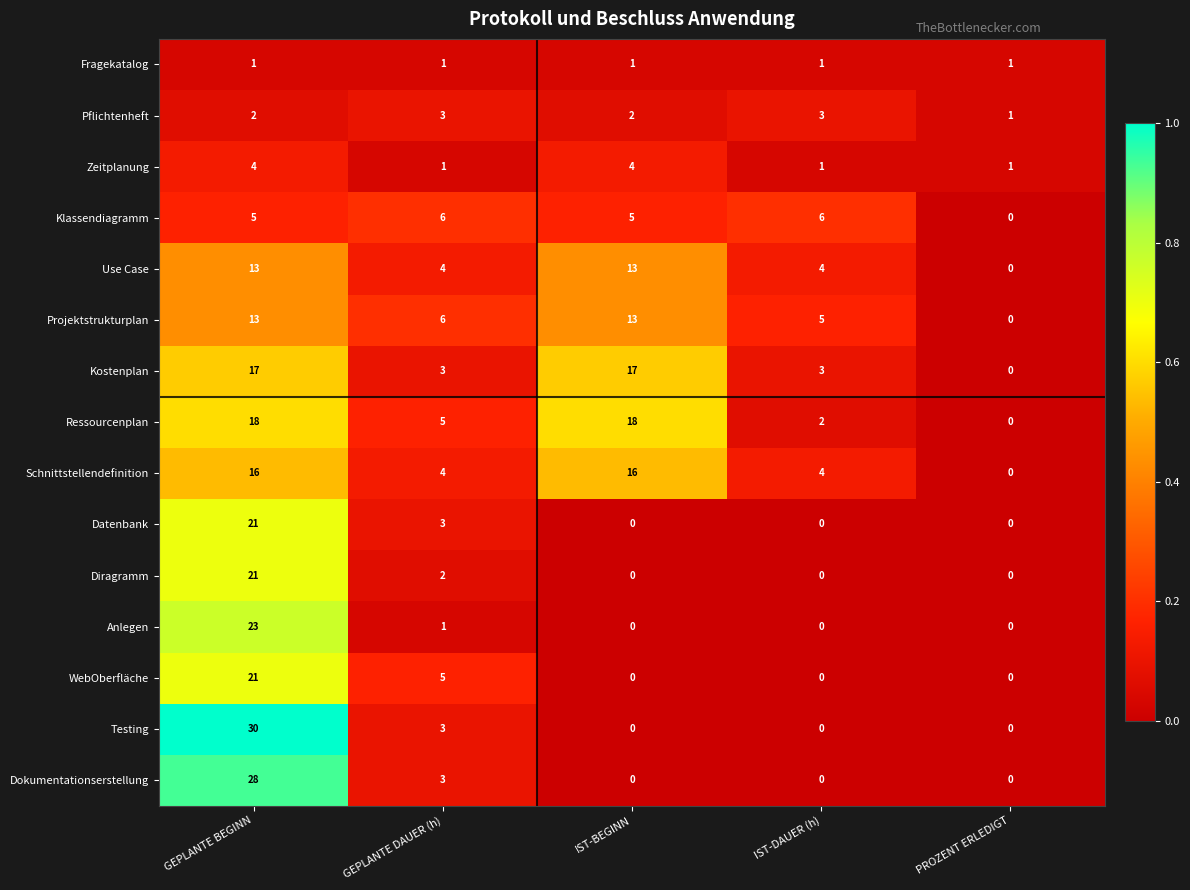

What is the difference between the highest and lowest values at IST-BEGINN?

18